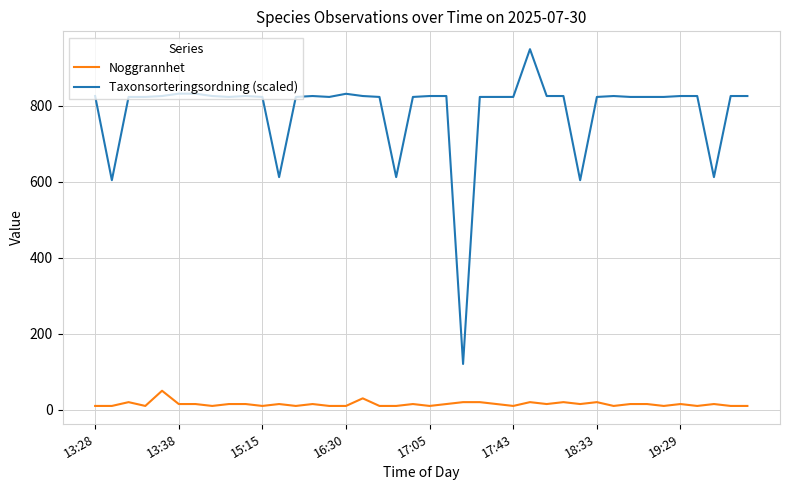

True or false: Noggrannhet and Taxonsorteringsordning (scaled) cross at least once.

False